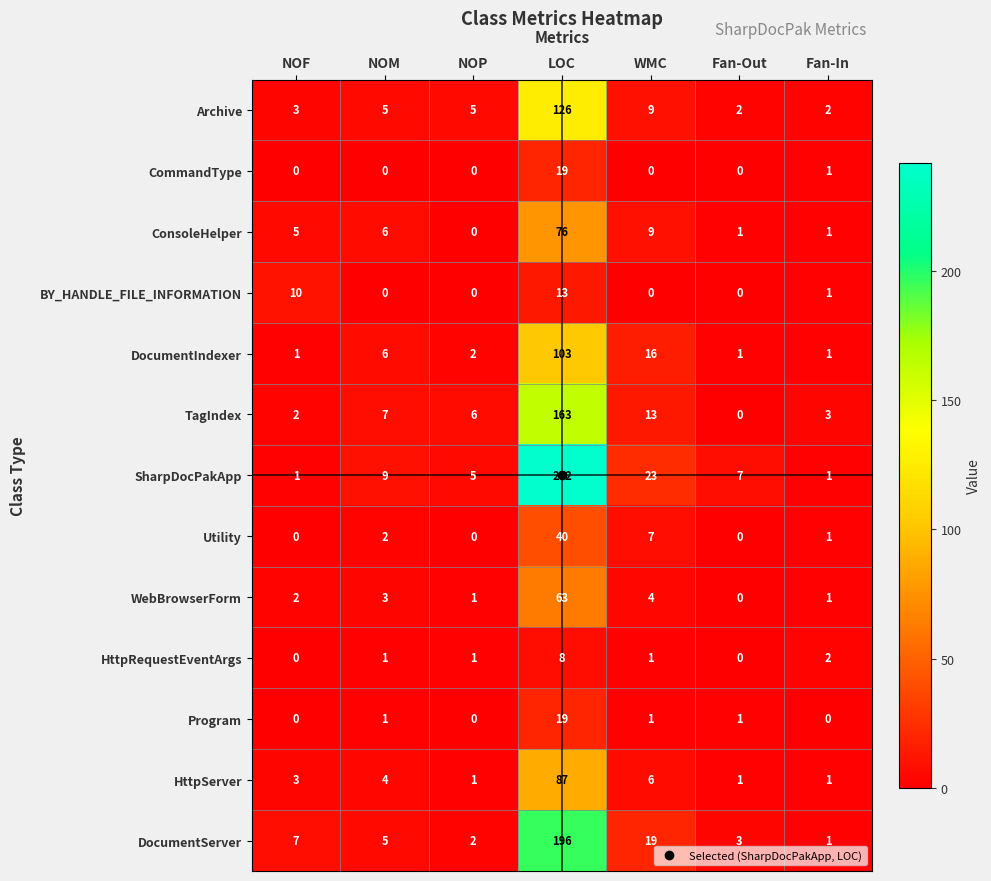

What is the difference between the highest and lowest values at WMC?

23